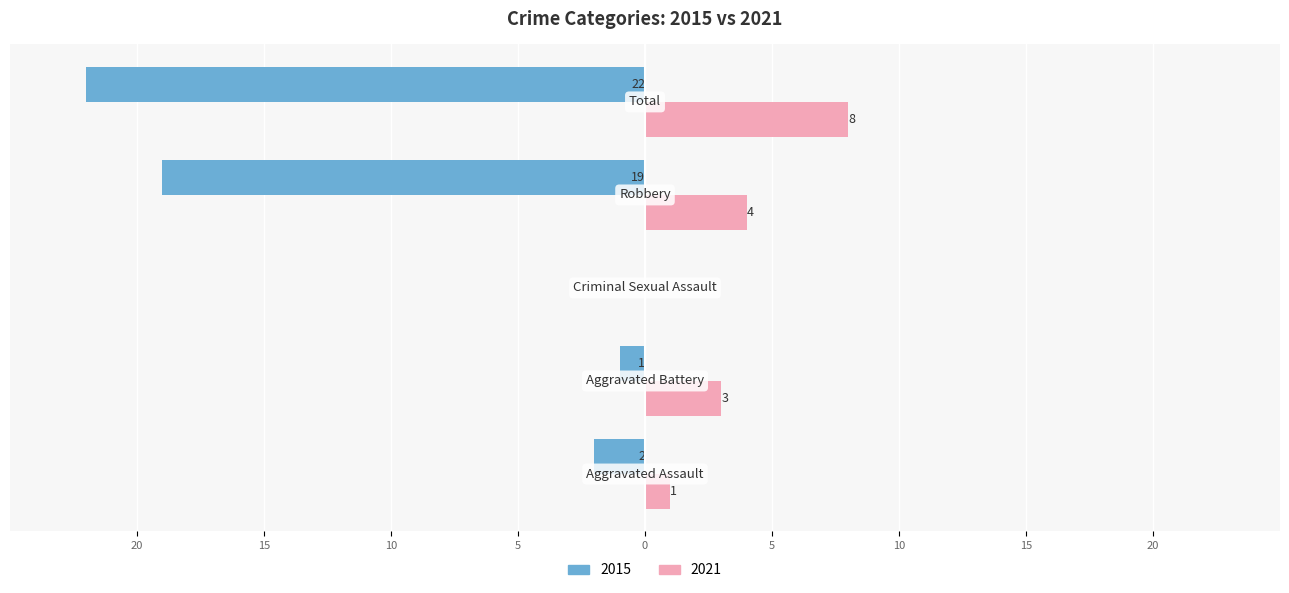

What is the maximum value shown in the chart?

22